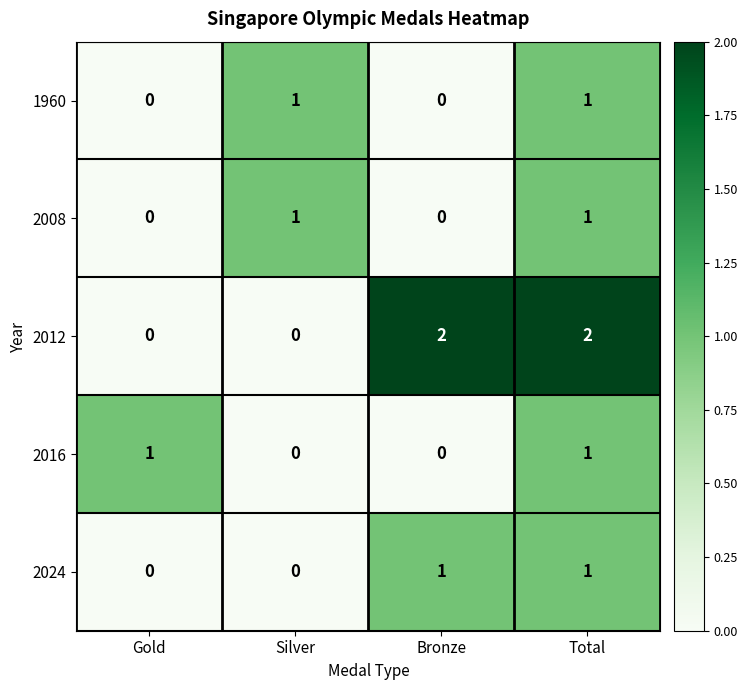

At which category is the sum across all series the highest?

Total